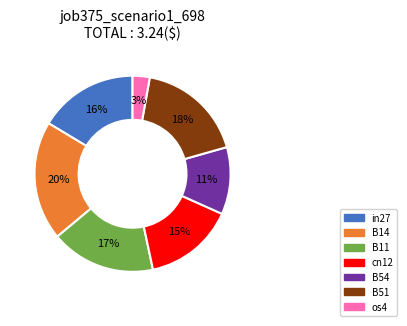

How many segments does this pie chart have?

7